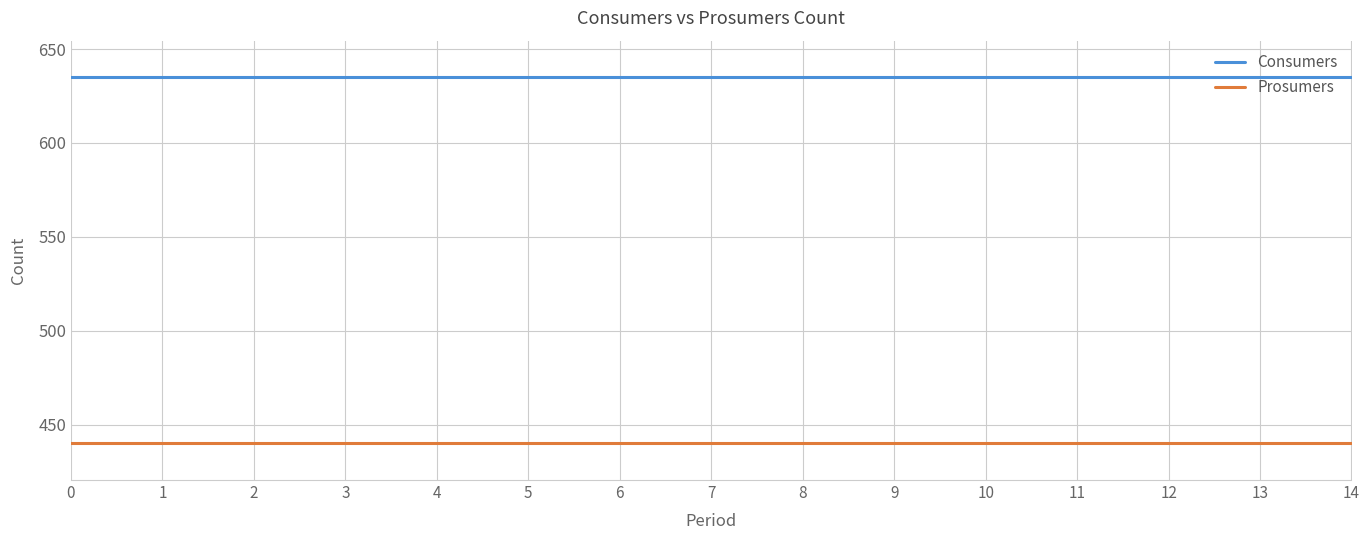

True or false: Prosumers and Consumers cross at least once.

False